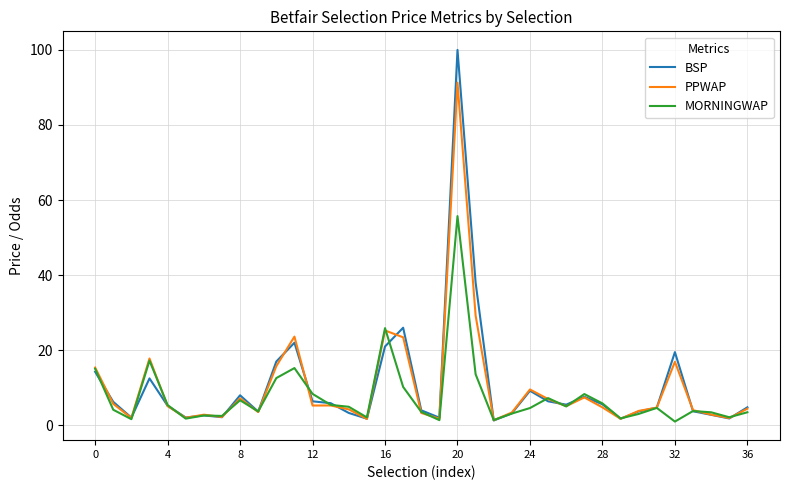

True or false: BSP has more than 1 interior local peaks.

True